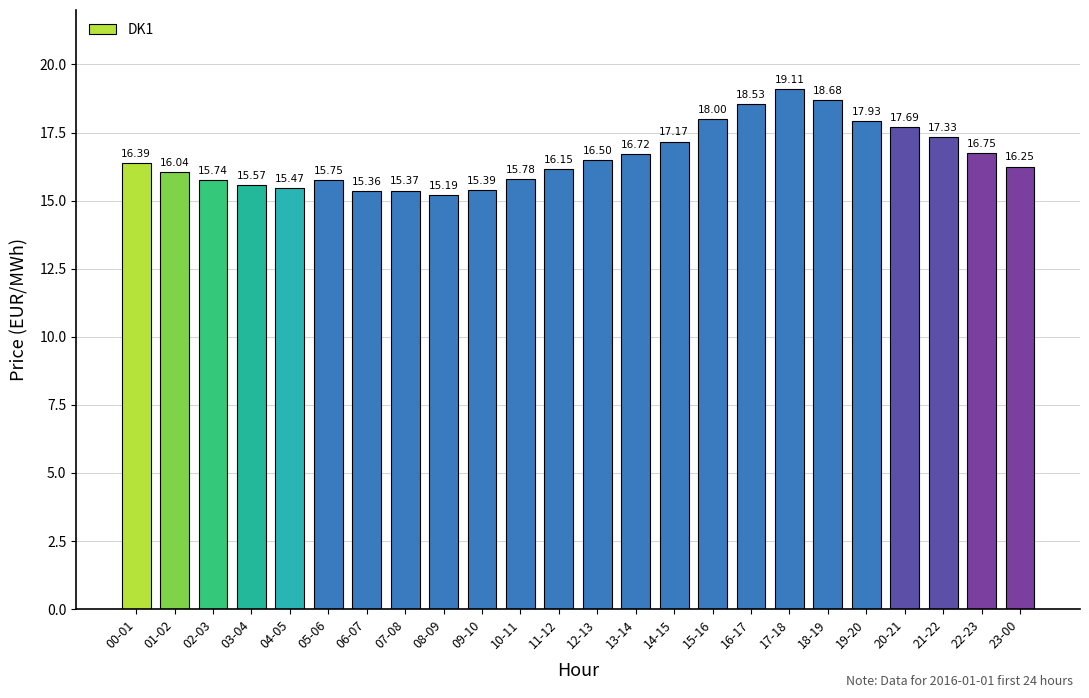

How many bars are there in total?

24